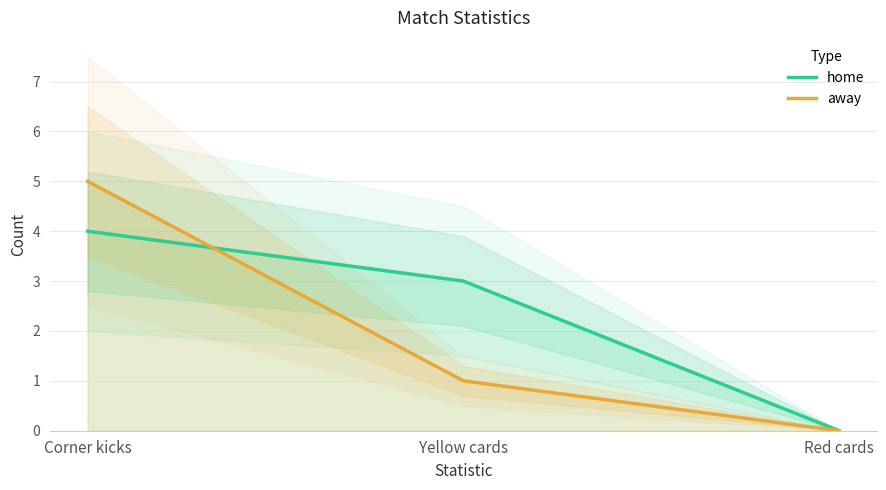

Reading left to right, extract all data points from this chart.

home: 4	3	0
away: 5	1	0